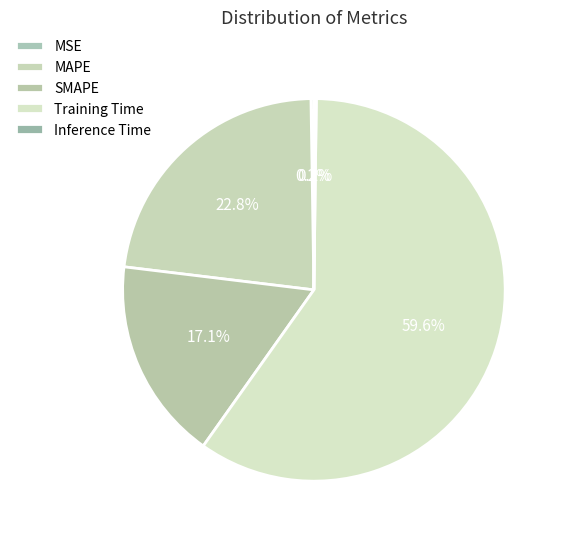

The SMAPE slice represents 32% of the pie. True or false?

False